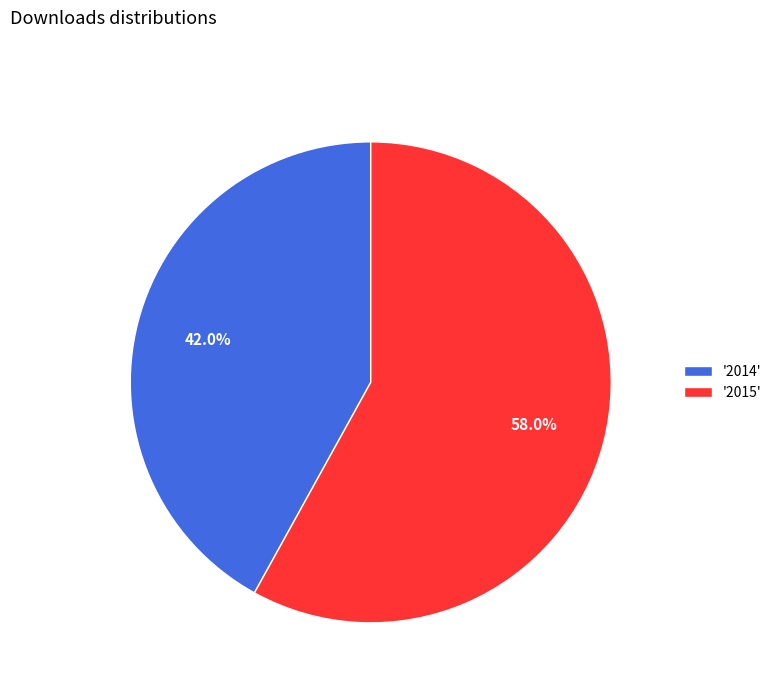

Is '2015' the majority of the pie?

Yes